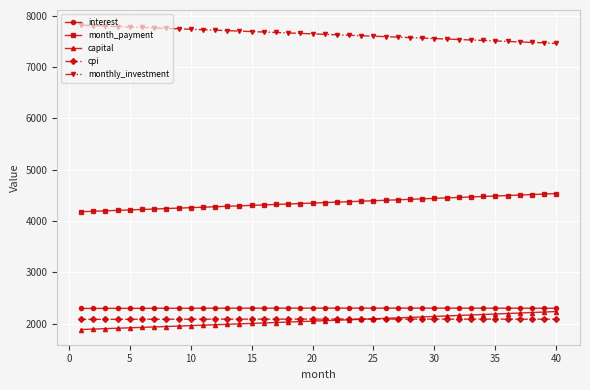

What is the value of the monthly_investment point at the 30th from the left?

7557.9